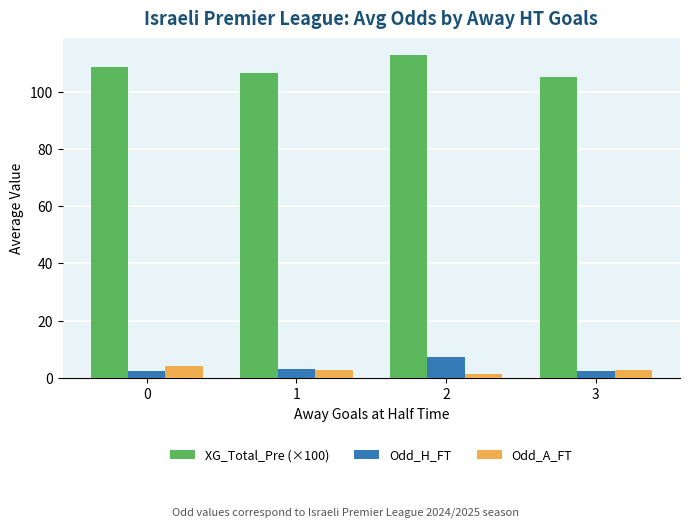

How many groups of bars are there?

4